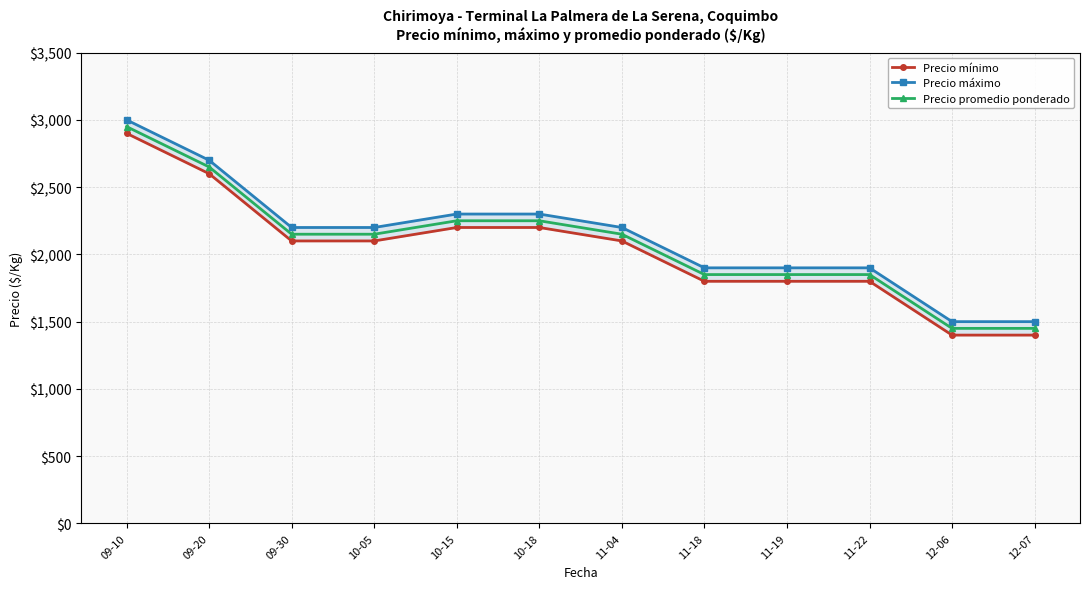

Reading left to right, transcribe all the data shown in this chart.

Precio mínimo: 09-10=2900	09-20=2600	09-30=2100	10-05=2100	10-15=2200	10-18=2200	11-04=2100	11-18=1800	11-19=1800	11-22=1800	12-06=1400	12-07=1400
Precio máximo: 09-10=3000	09-20=2700	09-30=2200	10-05=2200	10-15=2300	10-18=2300	11-04=2200	11-18=1900	11-19=1900	11-22=1900	12-06=1500	12-07=1500
Precio promedio ponderado: 09-10=2950	09-20=2650	09-30=2150	10-05=2150	10-15=2250	10-18=2250	11-04=2150	11-18=1850	11-19=1850	11-22=1850	12-06=1450	12-07=1450